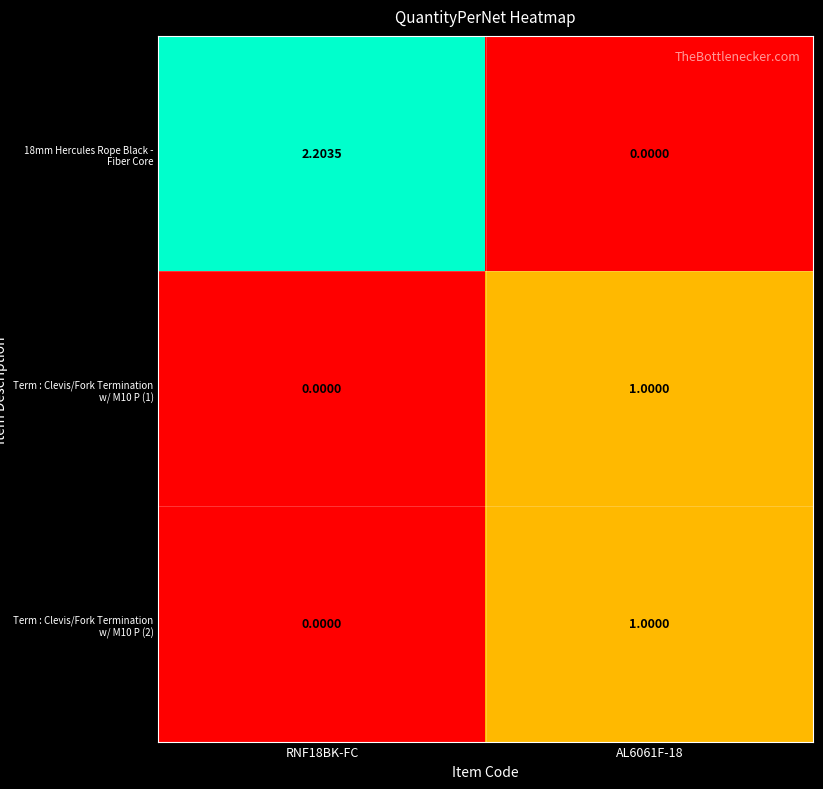

Is the value of 18mm Hercules Rope Black - Fiber Core at AL6061F-18 greater than the value of Term : Clevis/Fork Termination w/ M10 P (1) at AL6061F-18?

No